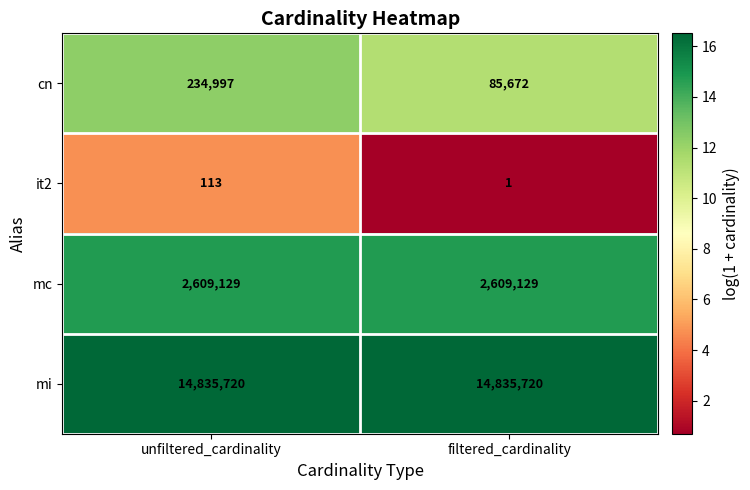

Which series has the largest total across all categories?

mi